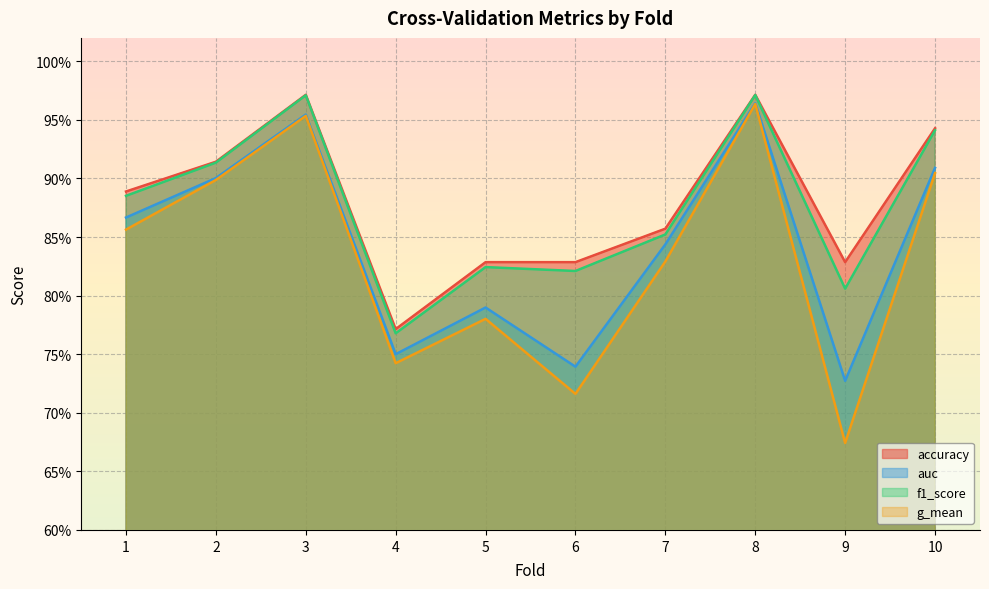

True or false: g_mean and accuracy cross at least once.

False